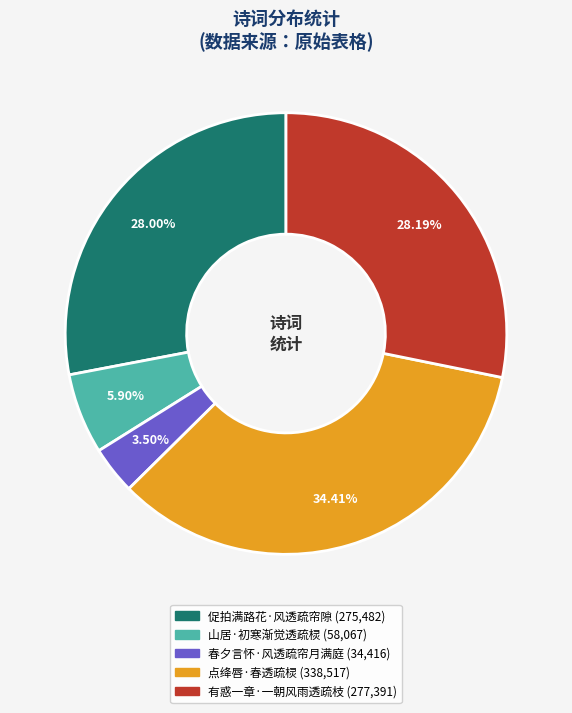

Which slice is the largest?

点绛唇·春透疏棂